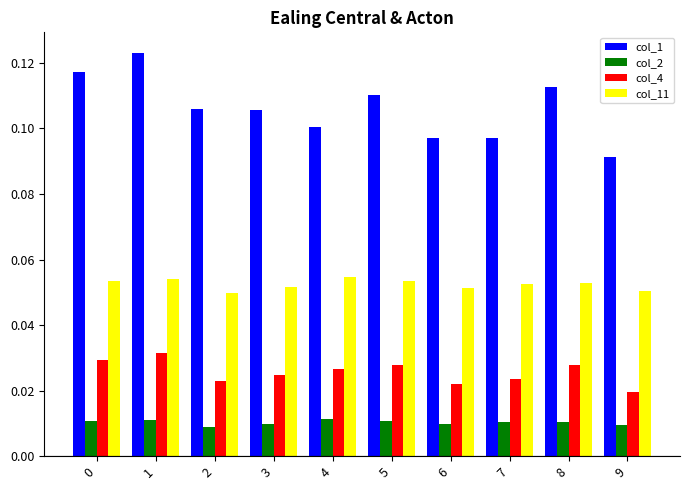

Does the chart contain any negative values?

No